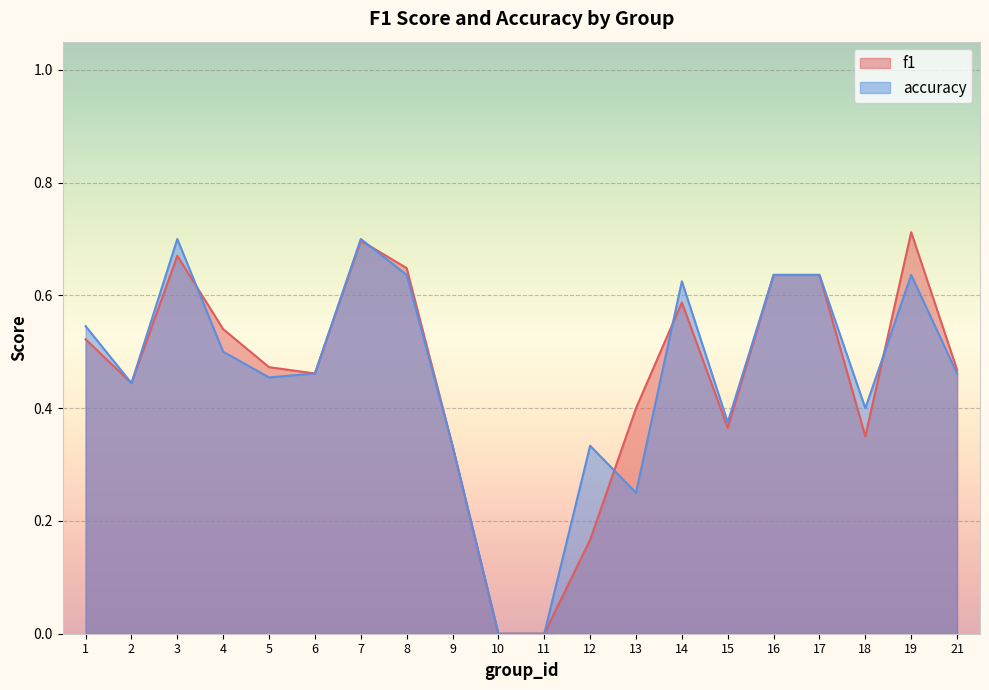

Which series has the largest total across all categories?

accuracy